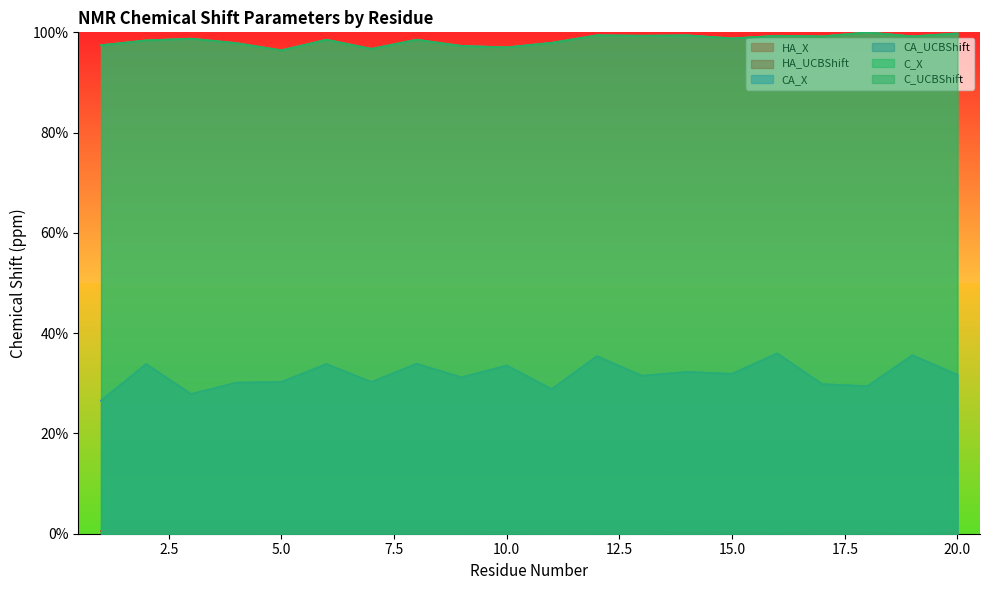

What is the value of the C_UCBShift point at the 6th from the left?

1.0